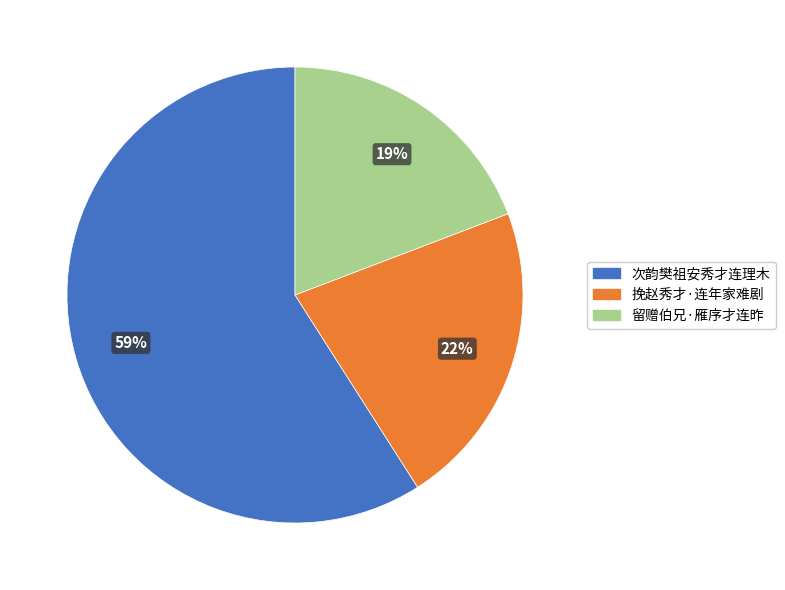

To the nearest percent, what is the average slice percentage?

33%